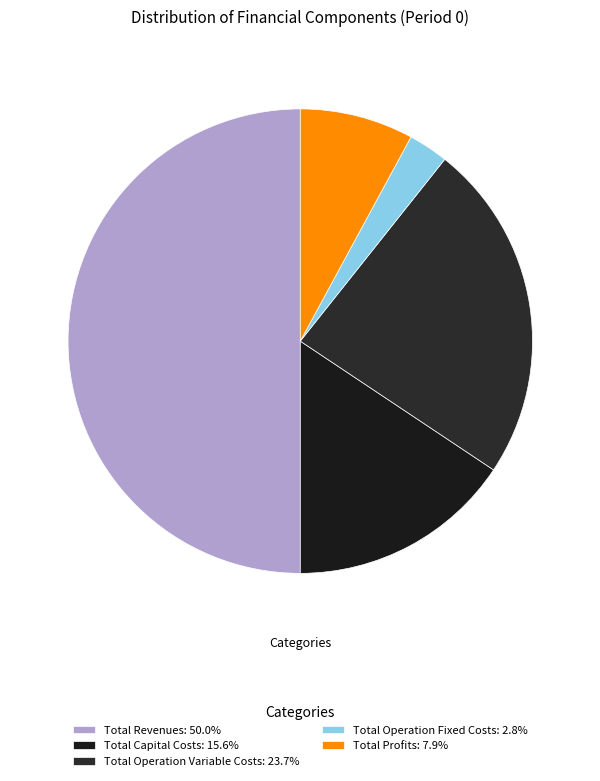

True or false: Total Operation Fixed Costs accounts for 3% of the total.

True